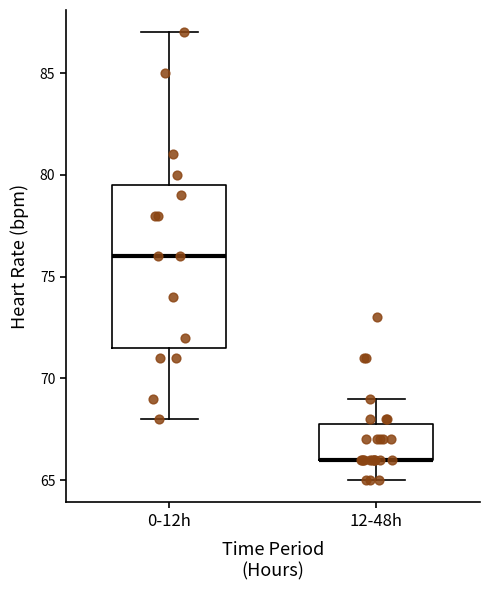

Where does the upper whisker of the box for 12-48h end on the y-axis? The values are not printed on the chart, so give them approximately, as read against the axis.

69.0